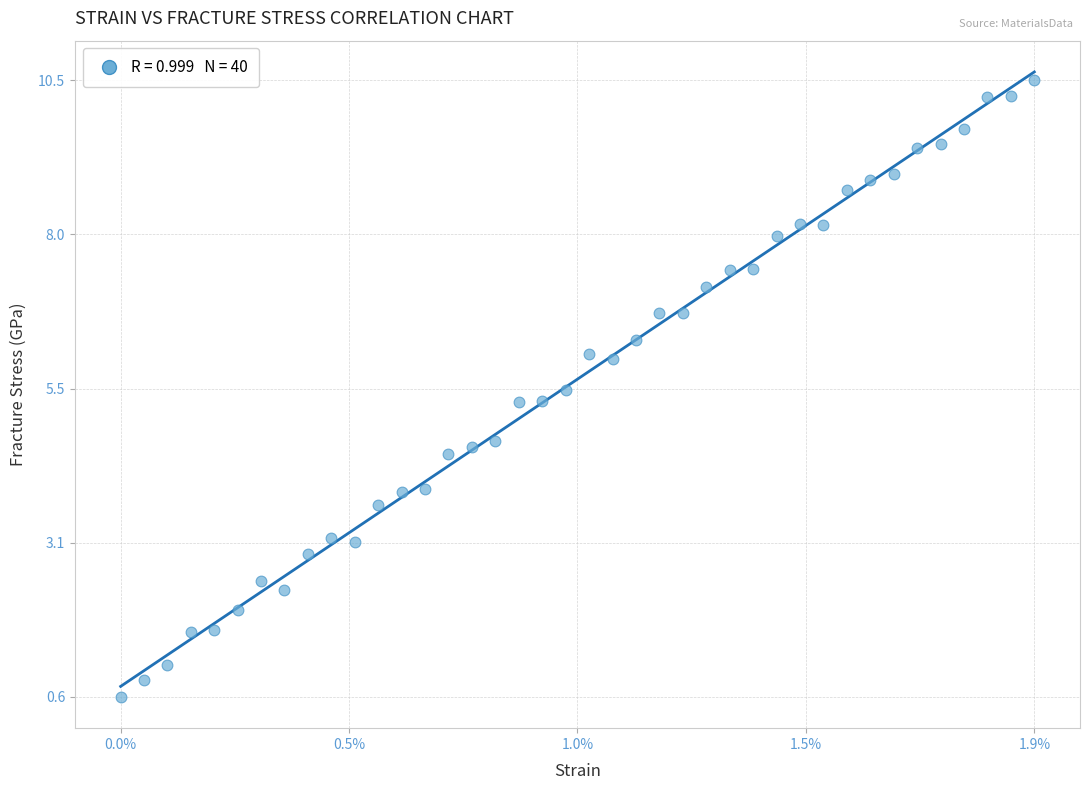

What is the range of Y values (max minus min)?

9.9